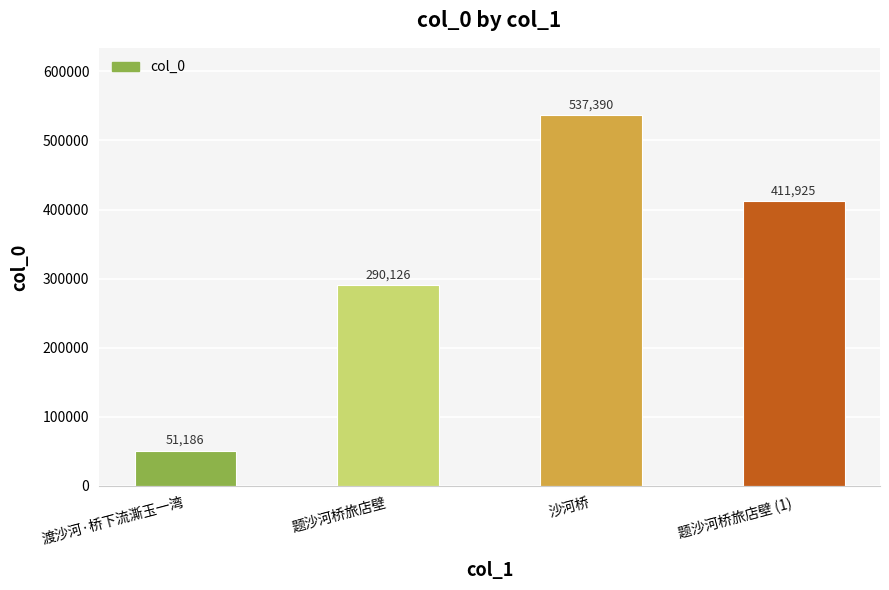

List the labels in order of value, smallest first.

渡沙河·桥下流澌玉一湾, 题沙河桥旅店壁, 题沙河桥旅店壁 (1), 沙河桥